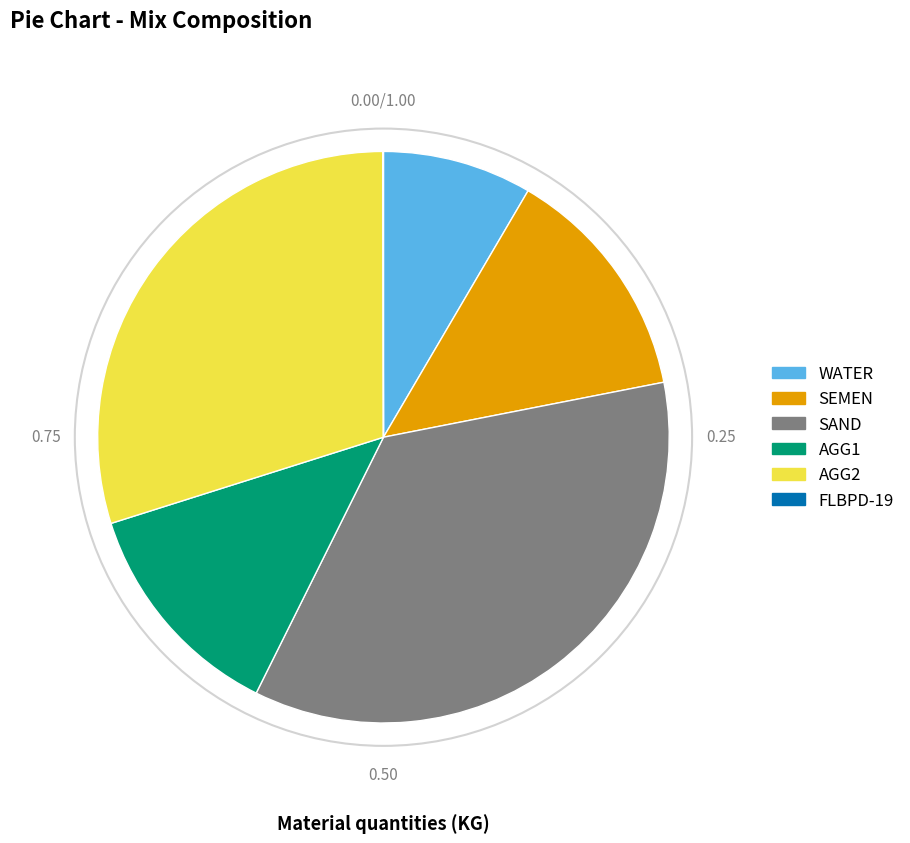

Which has a higher value, WATER or SAND?

SAND